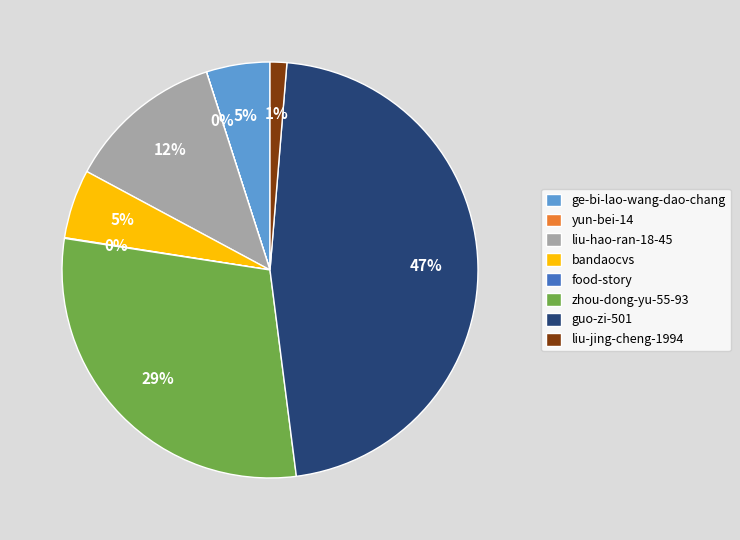

Approximately how many times larger is the value at ge-bi-lao-wang-dao-chang compared to liu-hao-ran-18-45?

0.4